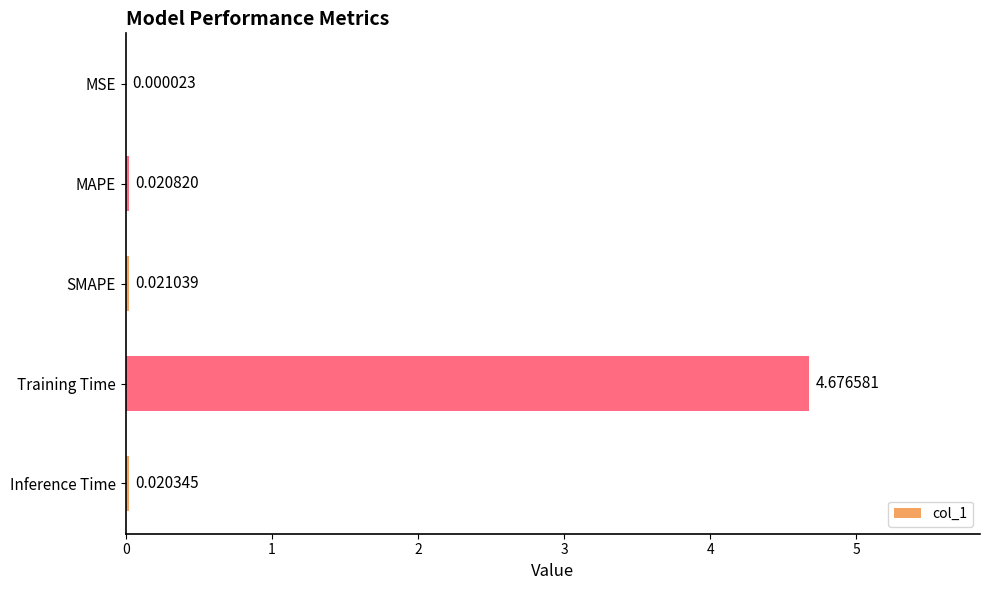

Which has a higher value, Inference Time or Training Time?

Training Time